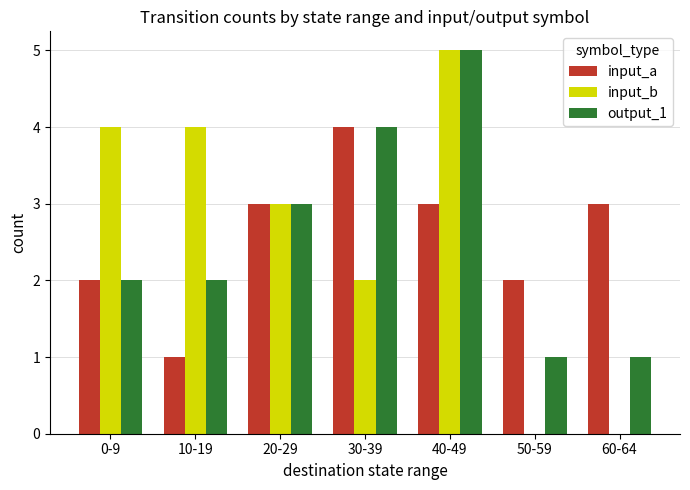

Which category has the highest value in the output_1 series?

40-49